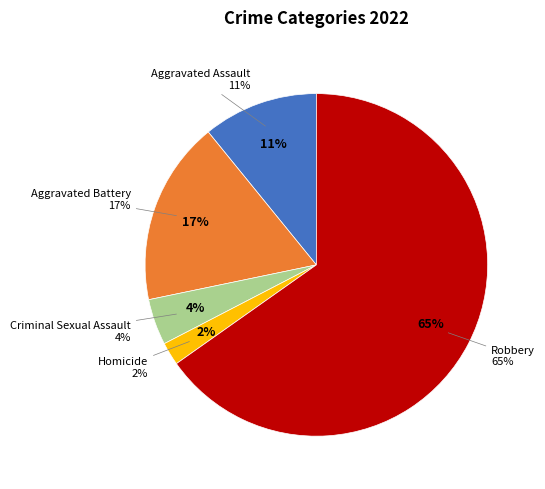

Is the sum of Homicide and Robbery greater than half?

Yes